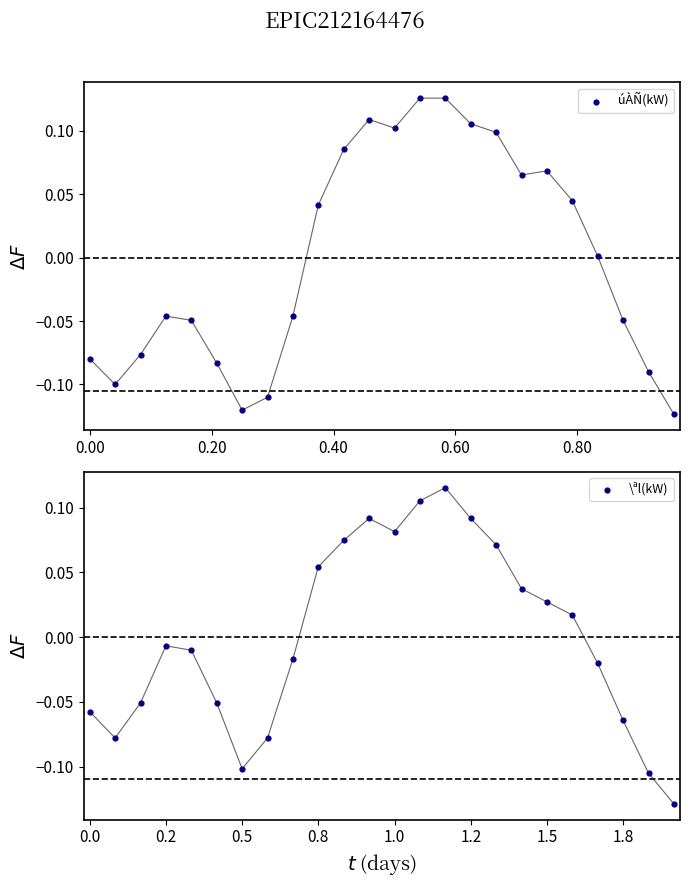

Is the value of úÀÑ(kW) at 7 greater than the value of \ªl(kW) at 18?

No